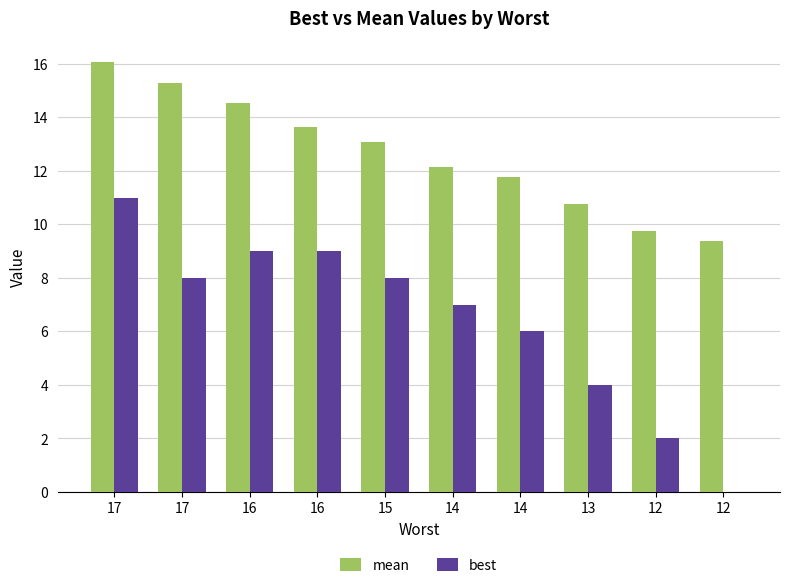

List the labels in order of mean value, largest first.

17, 17, 16, 16, 15, 14, 14, 13, 12, 12